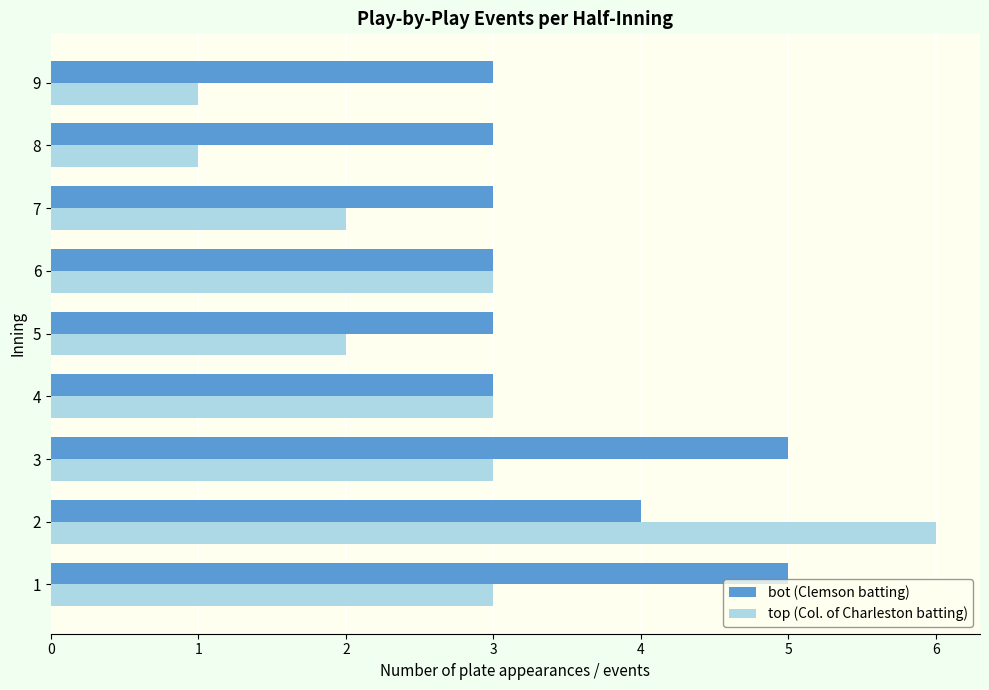

The top (Col. of Charleston batting) series shows 5 at 6. True or false?

False